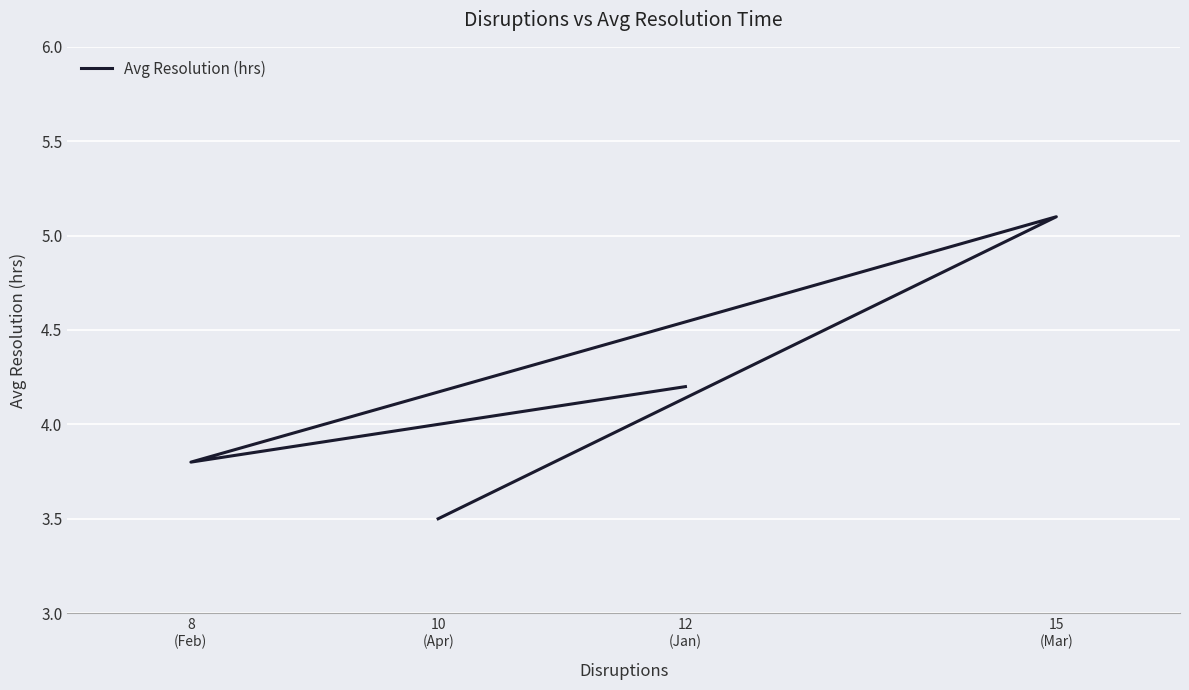

Reading right to left, transcribe all the data shown in this chart.

3.5	5.1	3.8	4.2